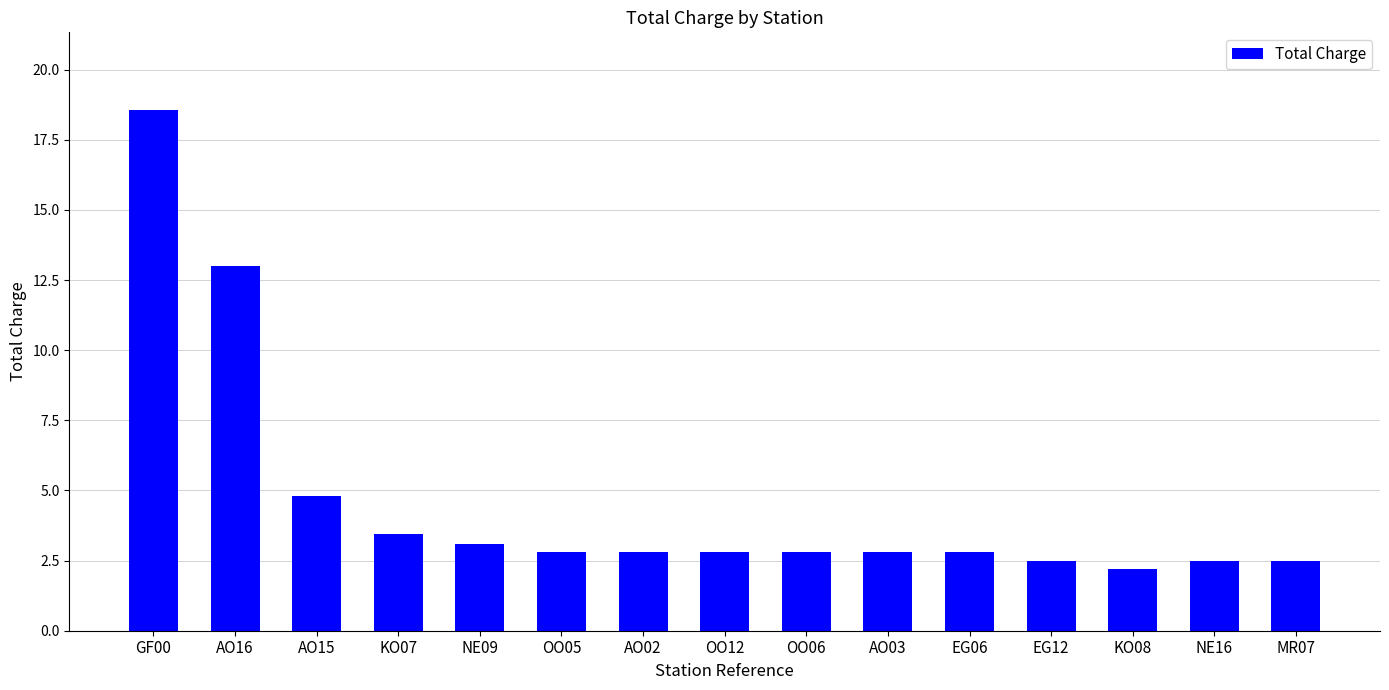

Does the chart contain any negative values?

No